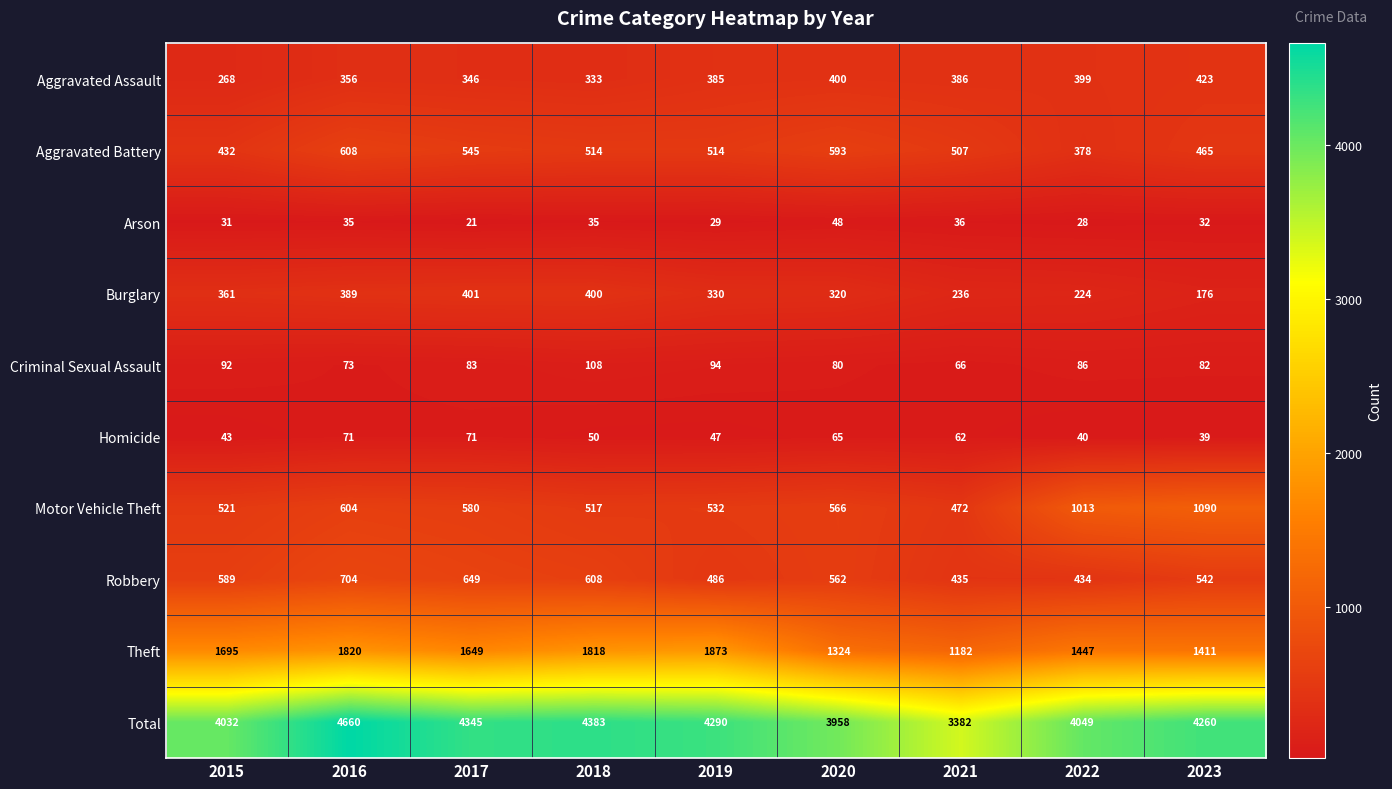

The Motor Vehicle Theft series shows 532 at 2019. True or false?

True